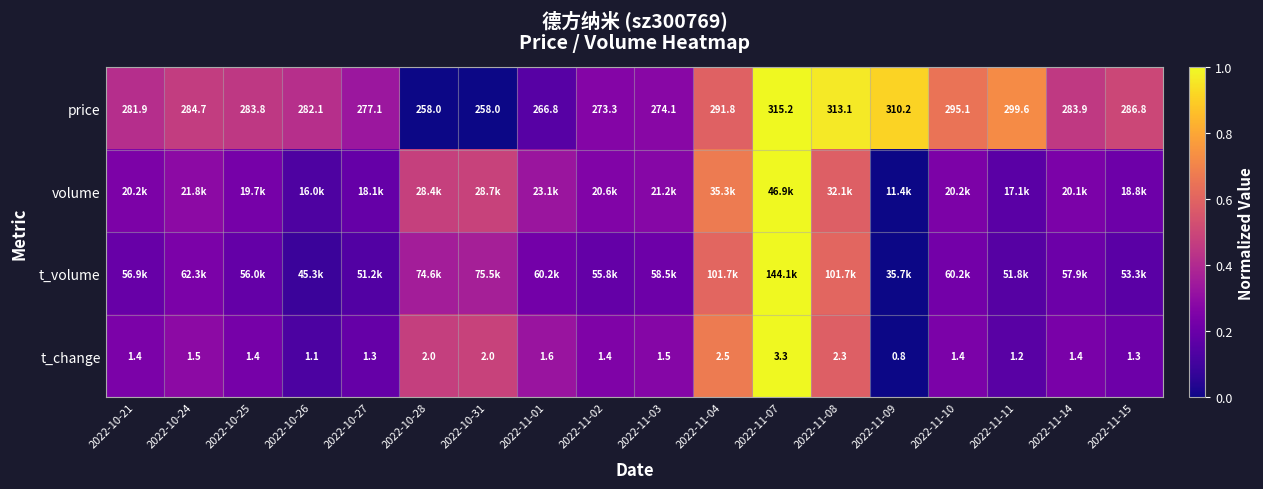

Which series changed the most between 2022-10-31 and 2022-11-03?

price